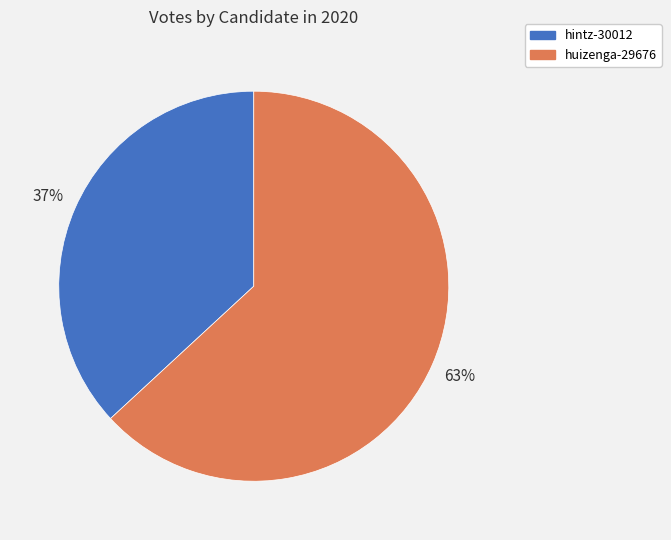

Does hintz-30012 account for over 50% of the chart?

No